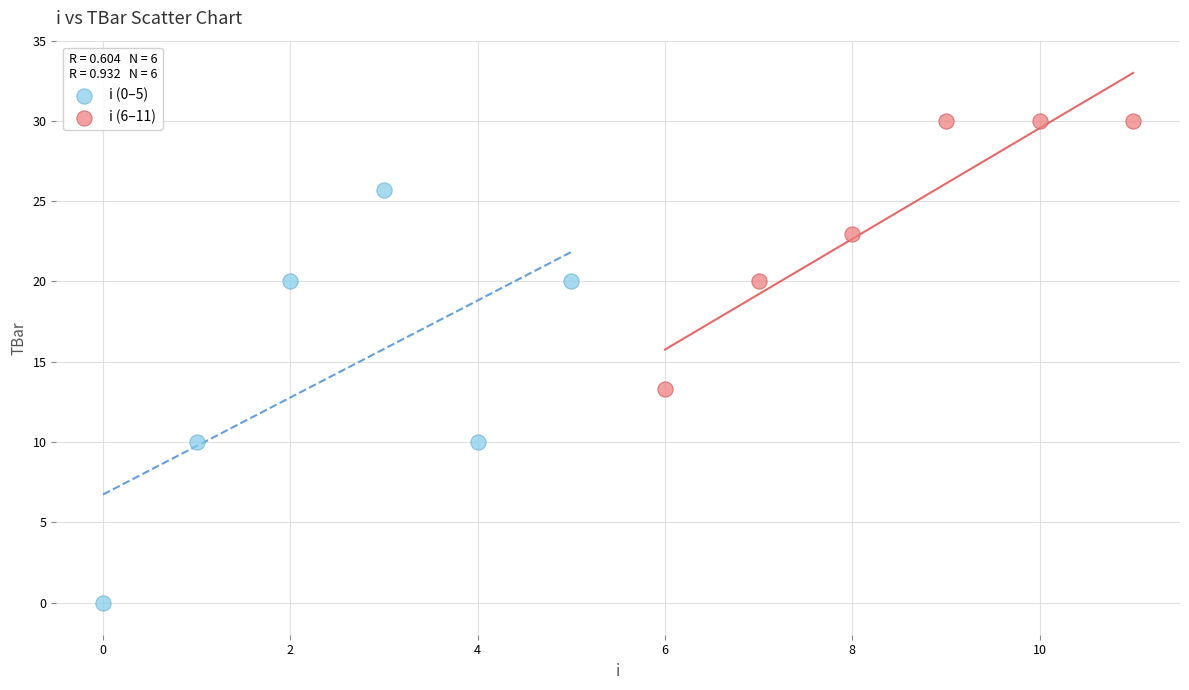

Which series contains the highest Y value?

i (6–11)